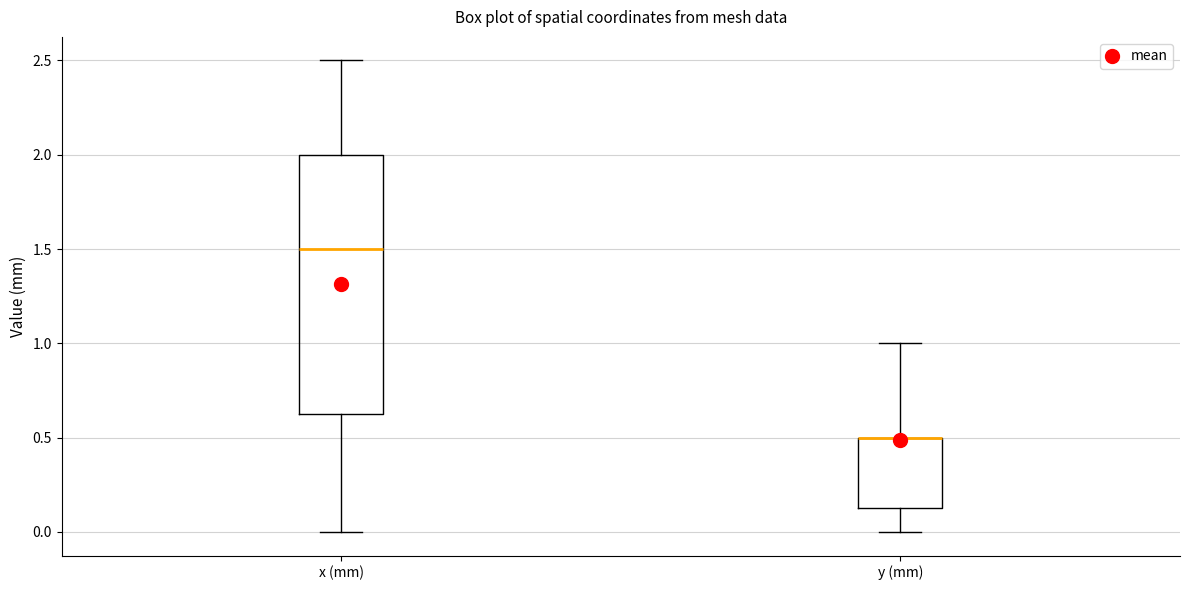

Which box is the tallest, from its lower edge to its upper edge?

x (mm)